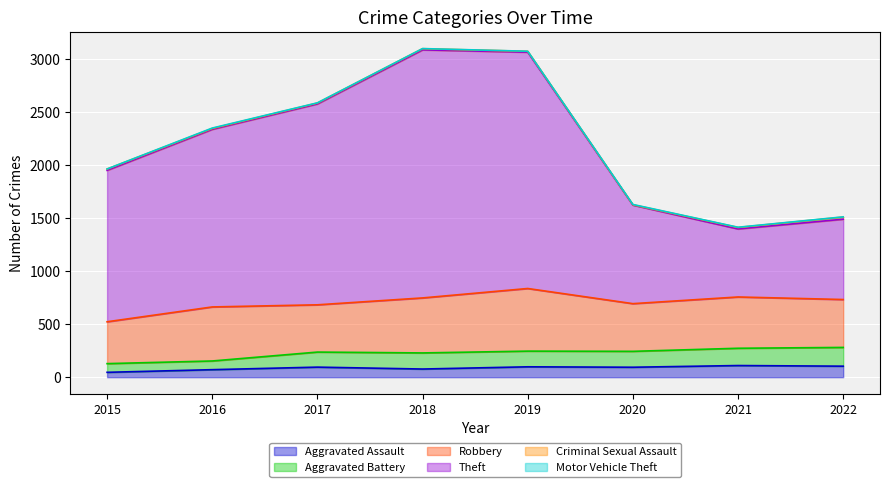

Is it true that Aggravated Assault equals 94 at 2020?

True